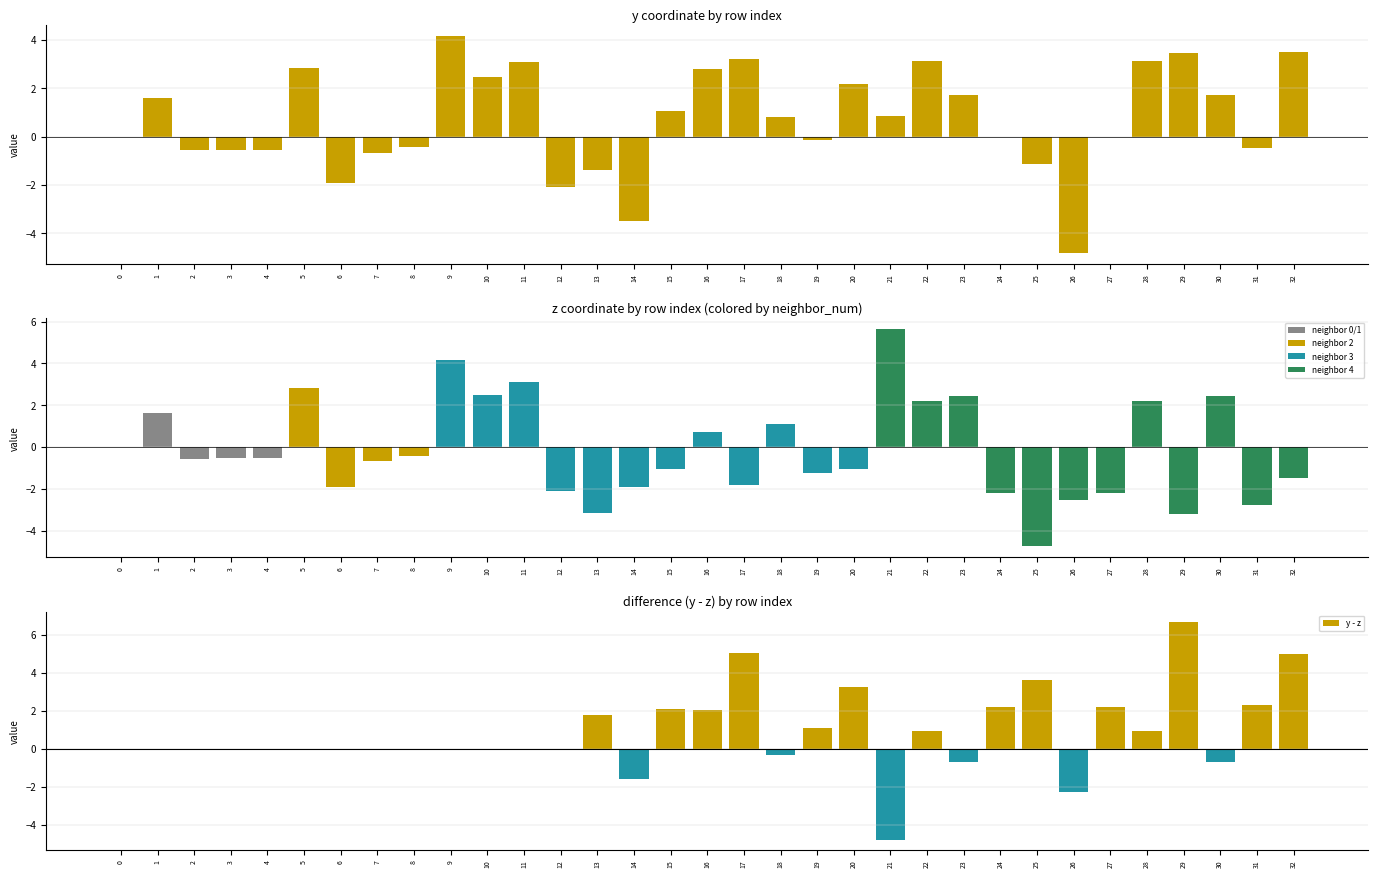

What is the sum of all values?

23.8